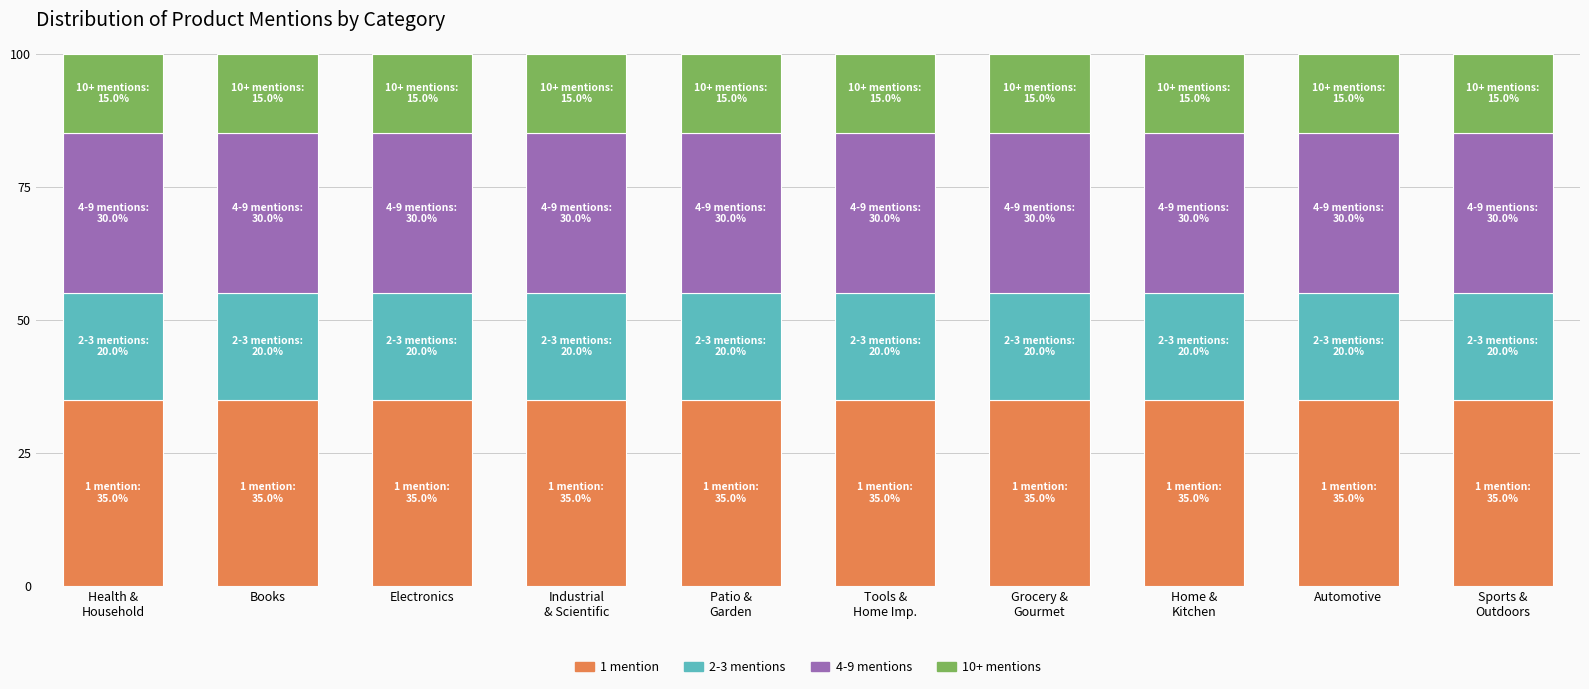

What is the minimum value for 1 mention?

35.0